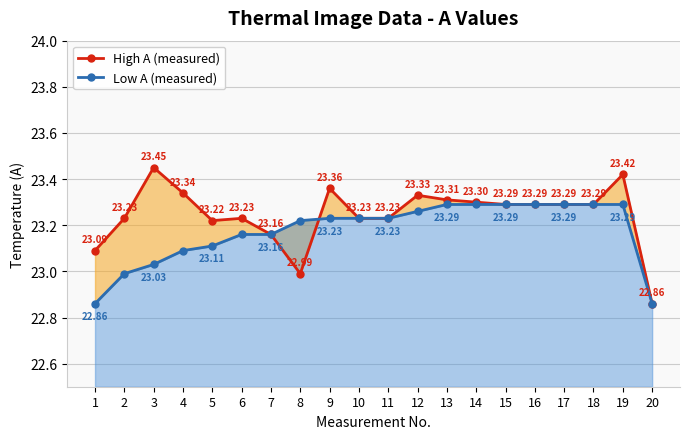

Which series changed the most between 1 and 10?

Low A (measured)